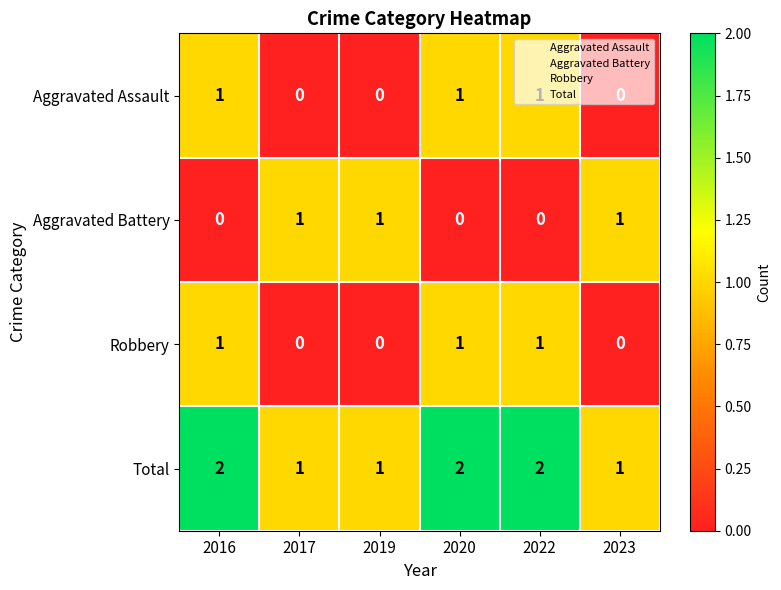

Count the Aggravated Battery values in the range 0 to 1.

6